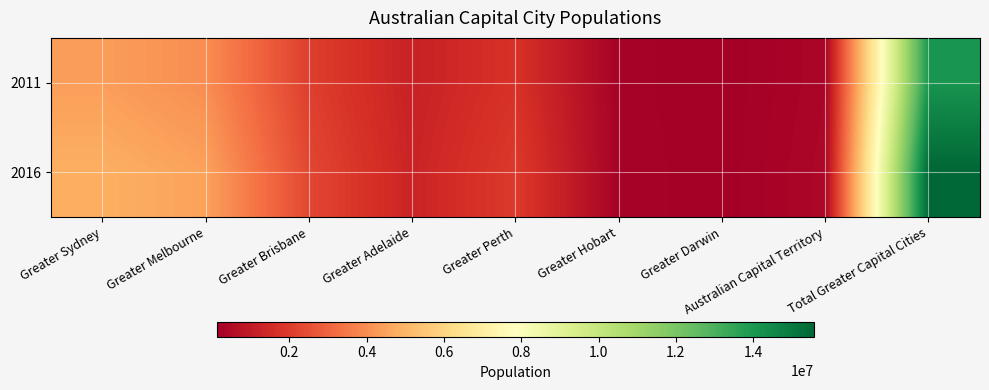

Between Greater Adelaide and Total Greater Capital Cities, which series saw the biggest shift?

2016